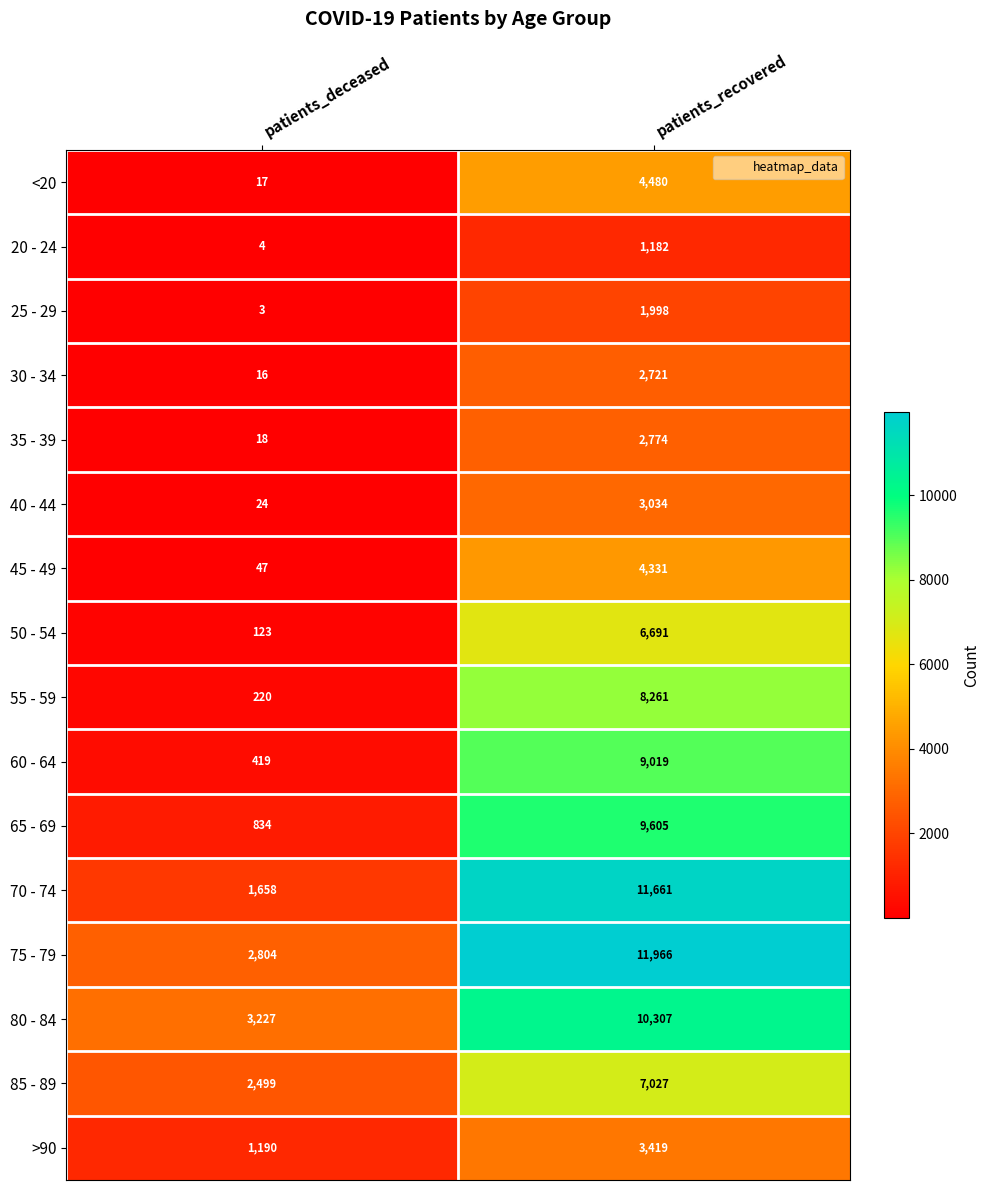

Which series has the largest total across all categories?

75 - 79